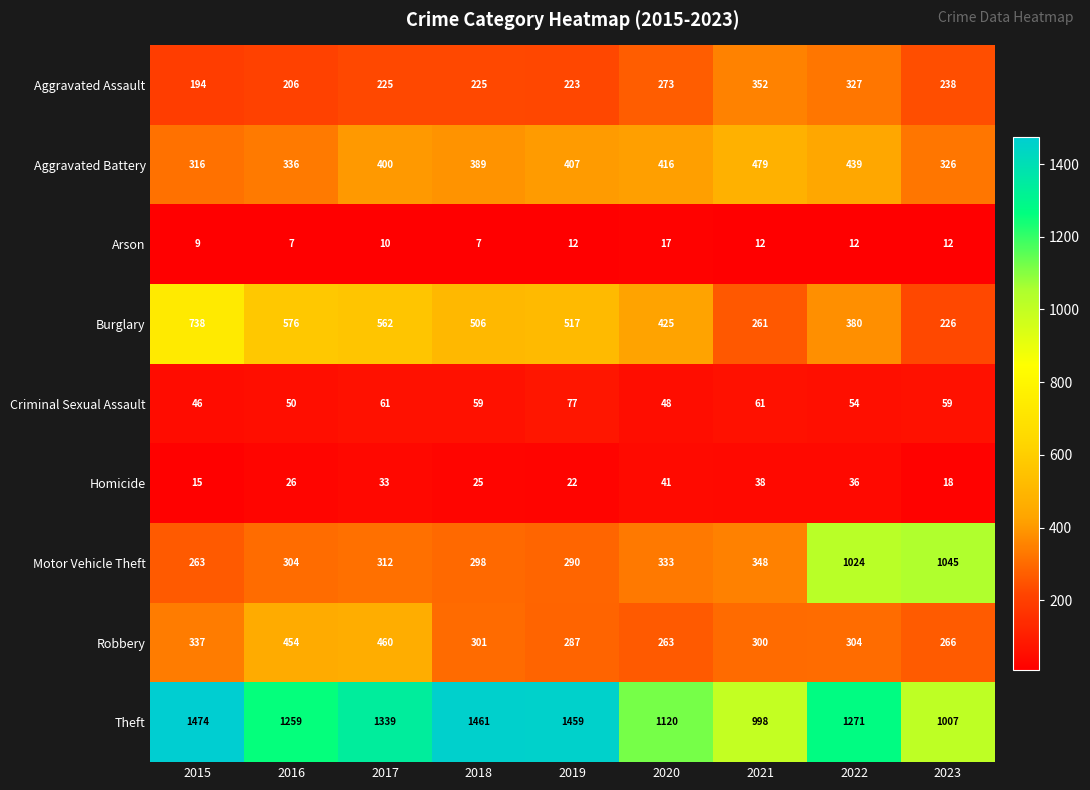

What is the sum of the Aggravated Battery values at 2015 and 2016?

652